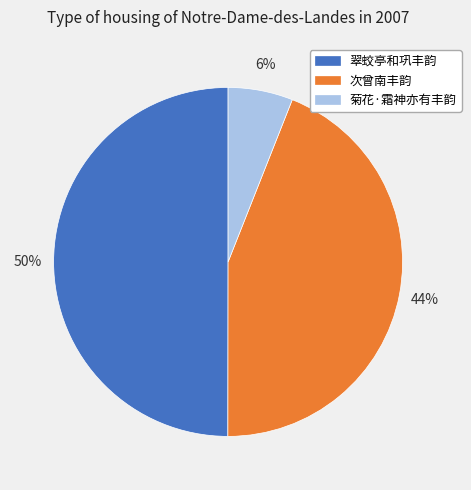

What is the ratio of the value at 次曾南丰韵 to the value at 菊花·霜神亦有丰韵?

7.3